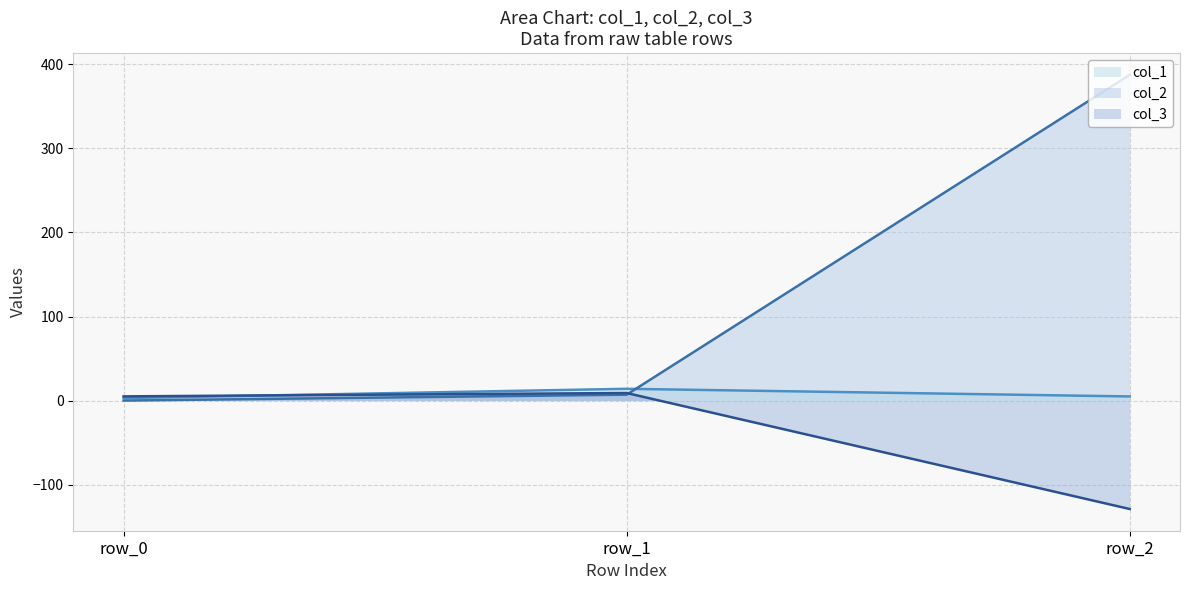

Which category has the highest value across all series?

row_2